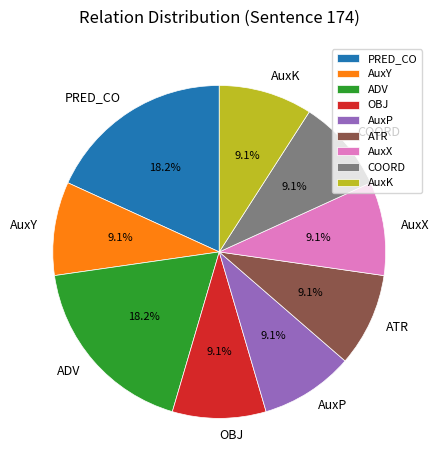

Count the number of slices in the pie.

9